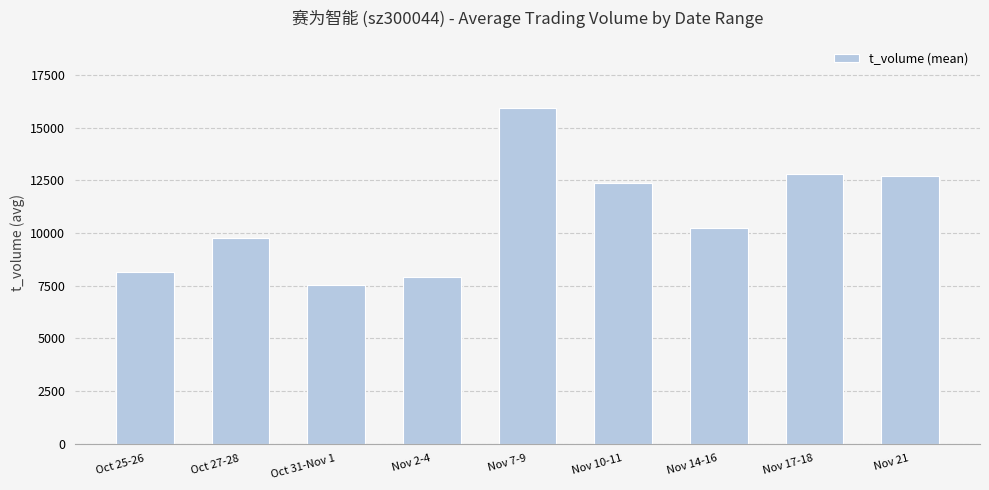

What is the sum of all values?

97373